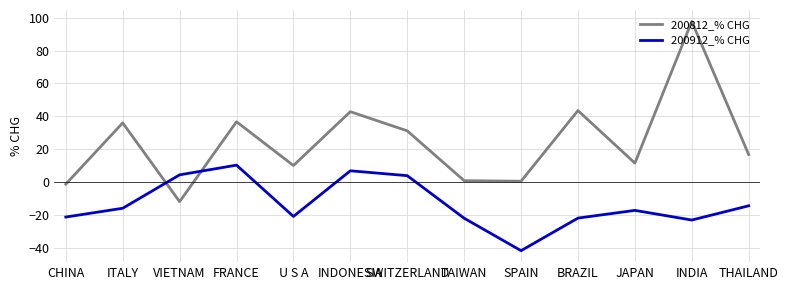

Which series ends up on top after the final intersection of 200912_% CHG and 200812_% CHG?

200812_% CHG